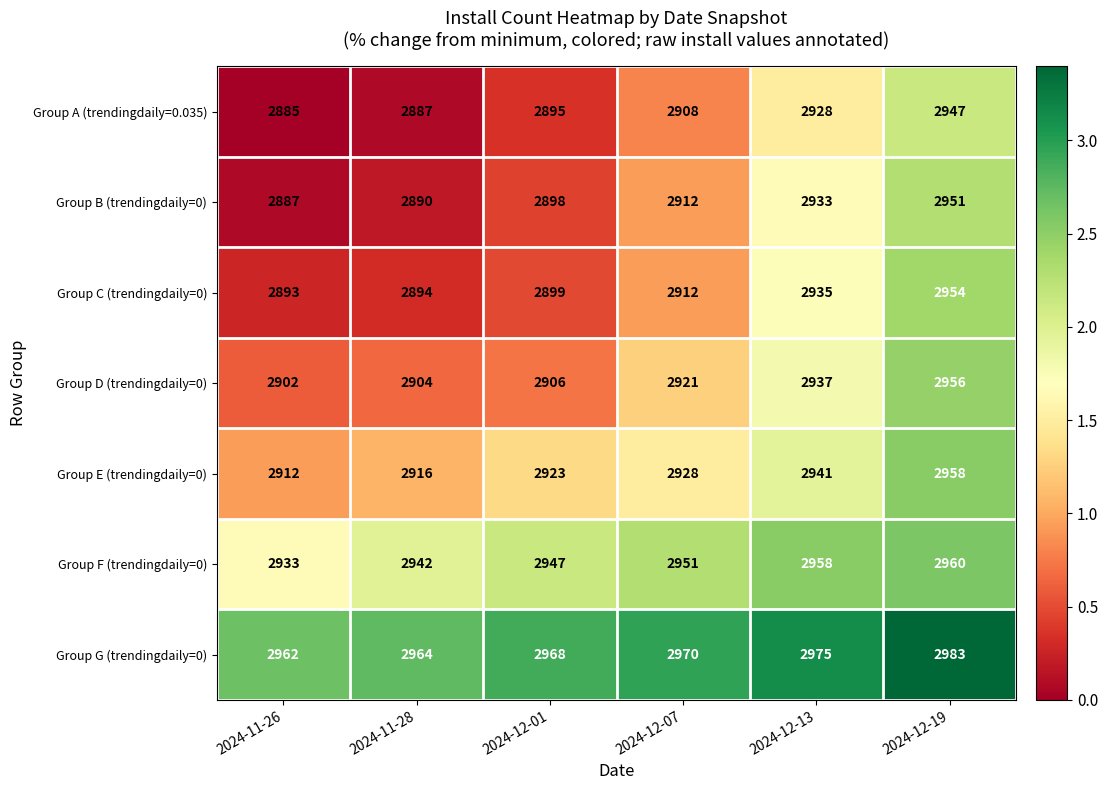

Which label corresponds to the smallest value in the chart?

2024-11-26